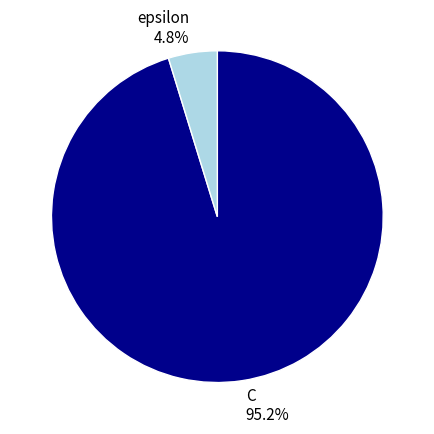

Combined, do epsilon and C account for over 50%?

Yes